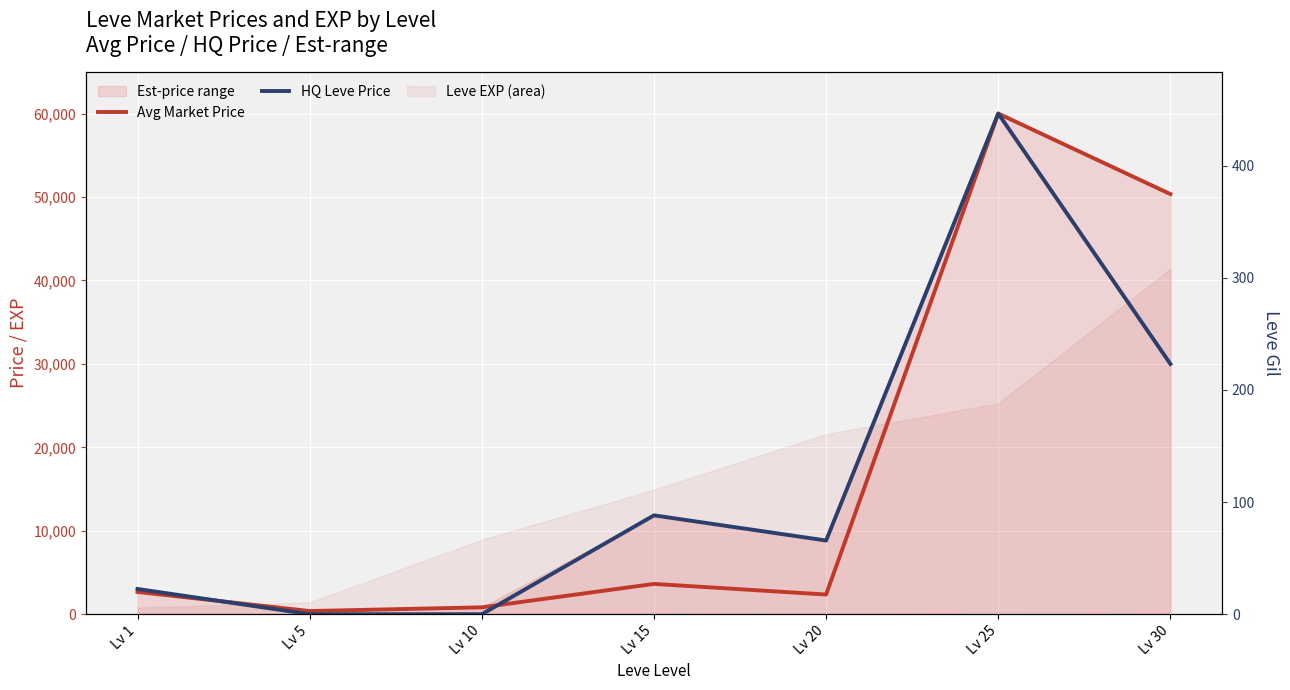

Is the value of HQ Leve Price at Lv 15 greater than the value of Avg Market Price at Lv 5?

Yes